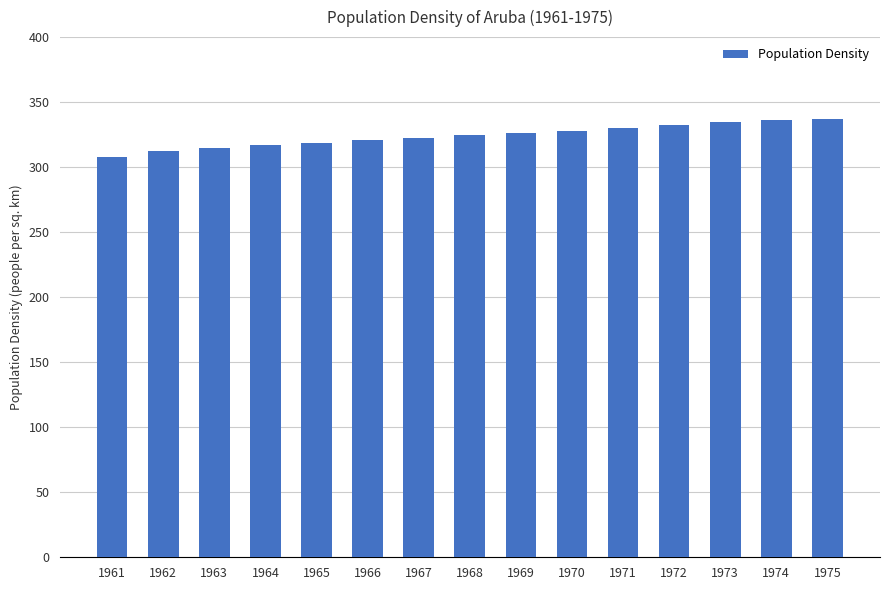

What is the change in value from 1961 to 1970?

+20.1